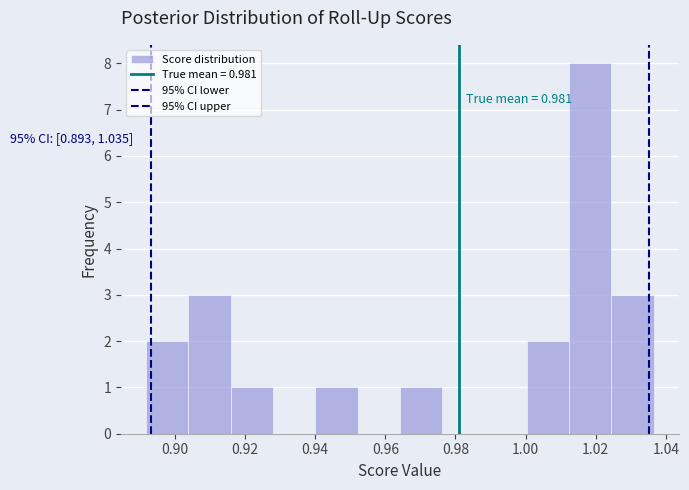

Over which range of the x-axis is the bar tallest?

1.012 to 1.024